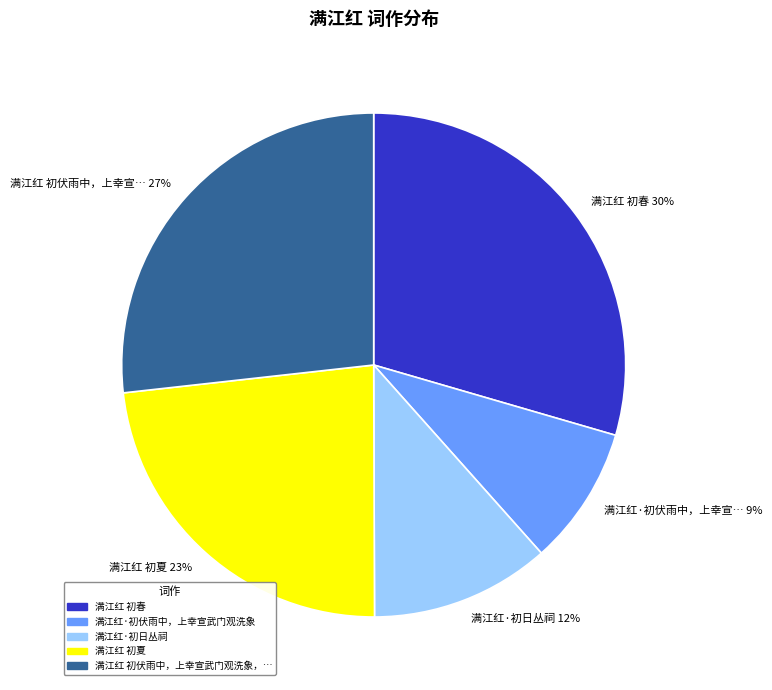

To the nearest percent, what is the difference between the largest and smallest slice percentages?

21%